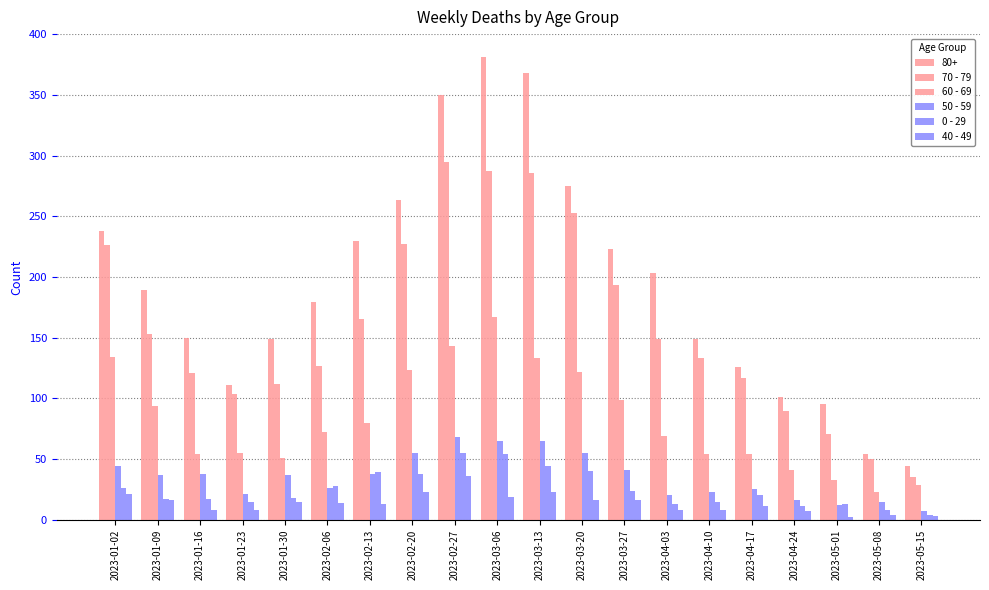

Is it true that 0 - 29 equals 17 at 2023-01-09?

True